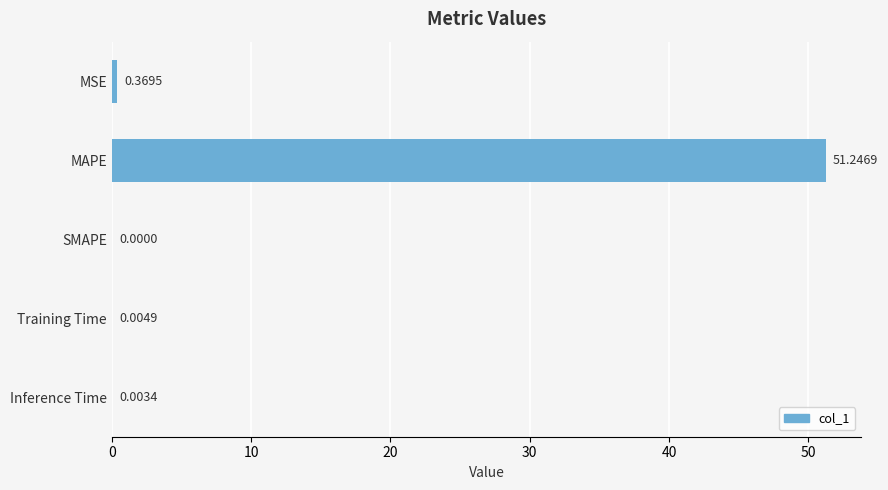

At which category does the chart reach its peak across all series?

MAPE